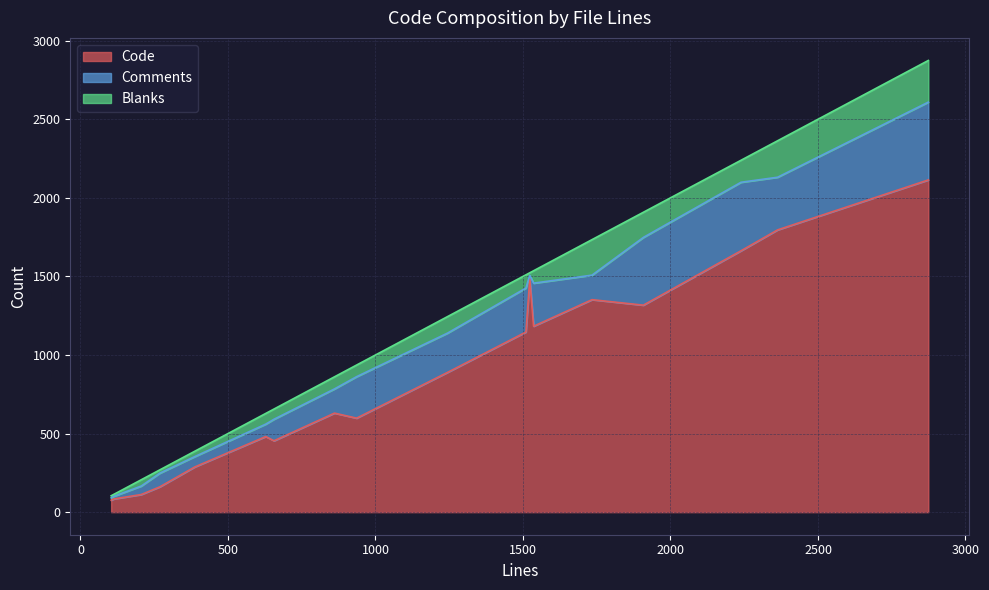

What are all the series names shown in the legend?

Code, Comments, Blanks